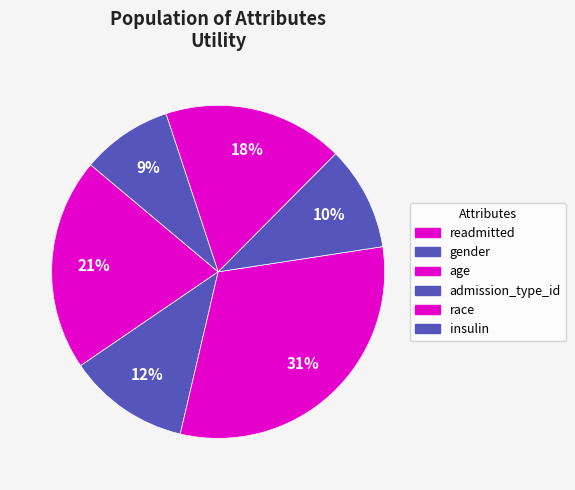

How many slices are in this pie chart?

6